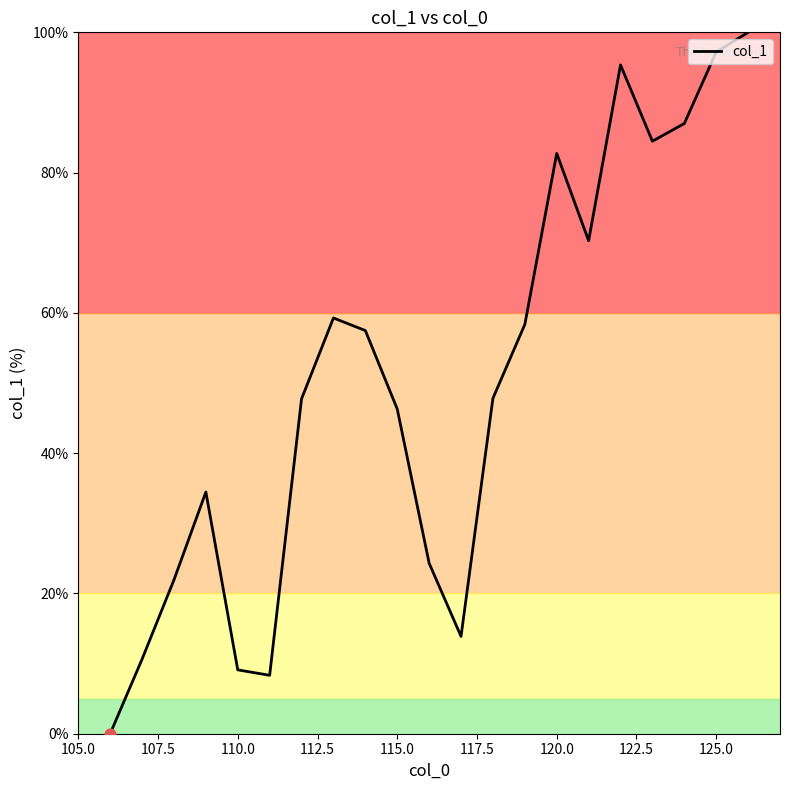

What is the difference between the maximum and minimum values?

100.0